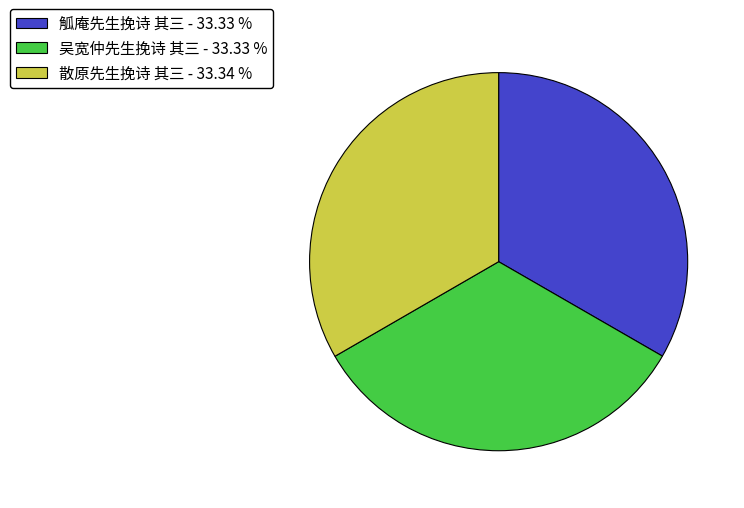

How many slices are in this pie chart?

3